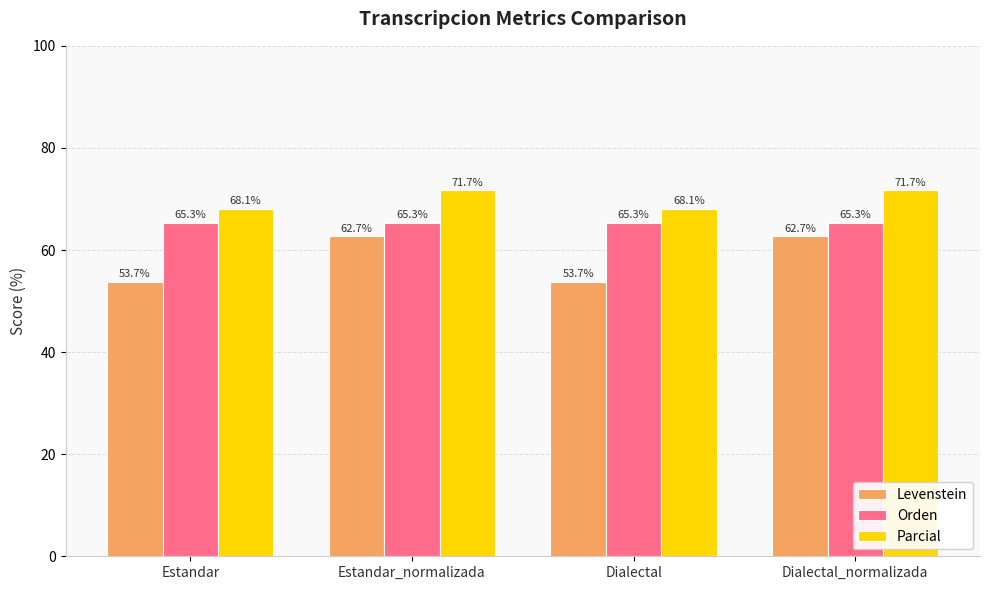

Which series has the widest spread of values?

Levenstein